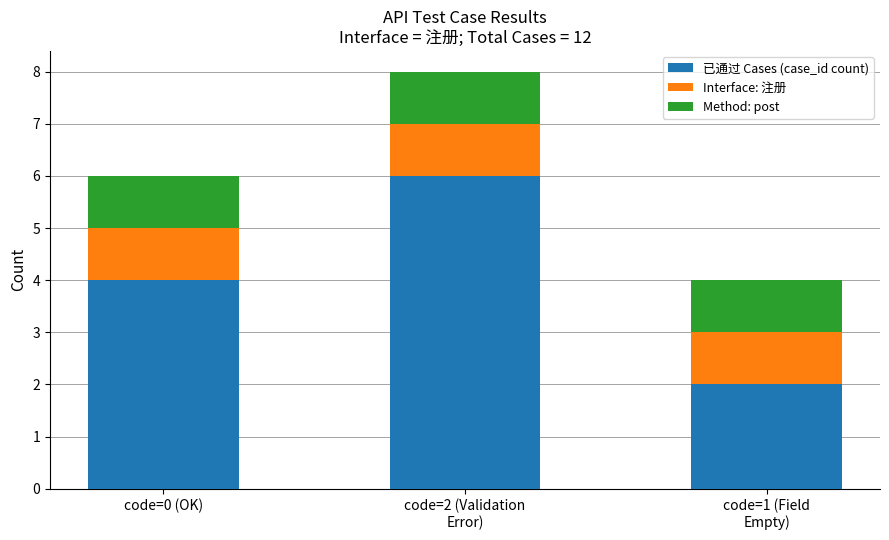

How many data points does each series have?

3